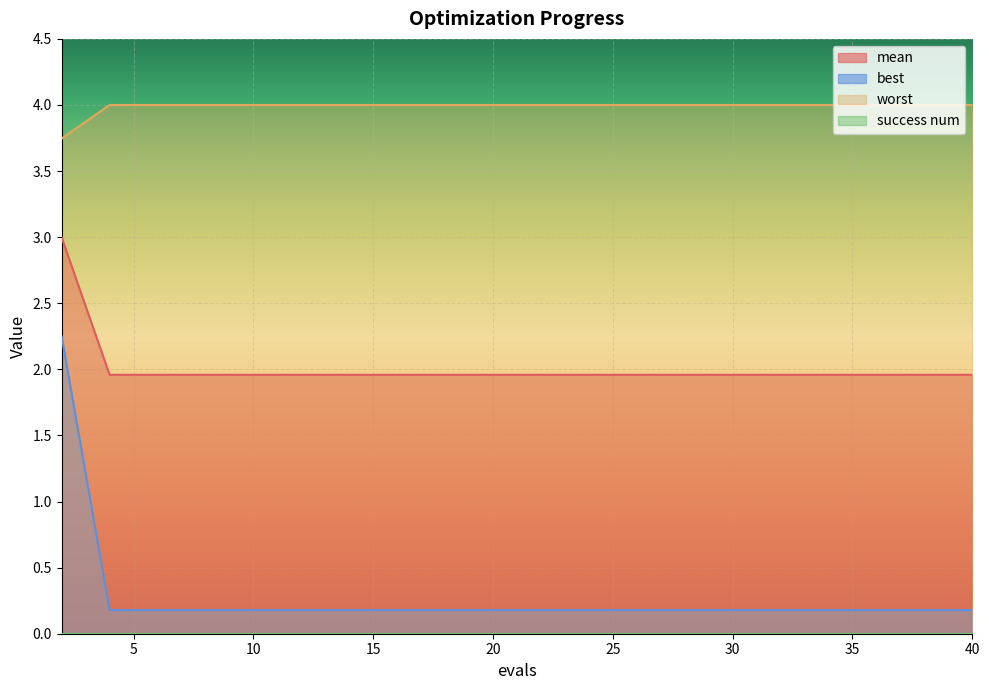

What is the value of the best point at the 13th from the left?

0.2